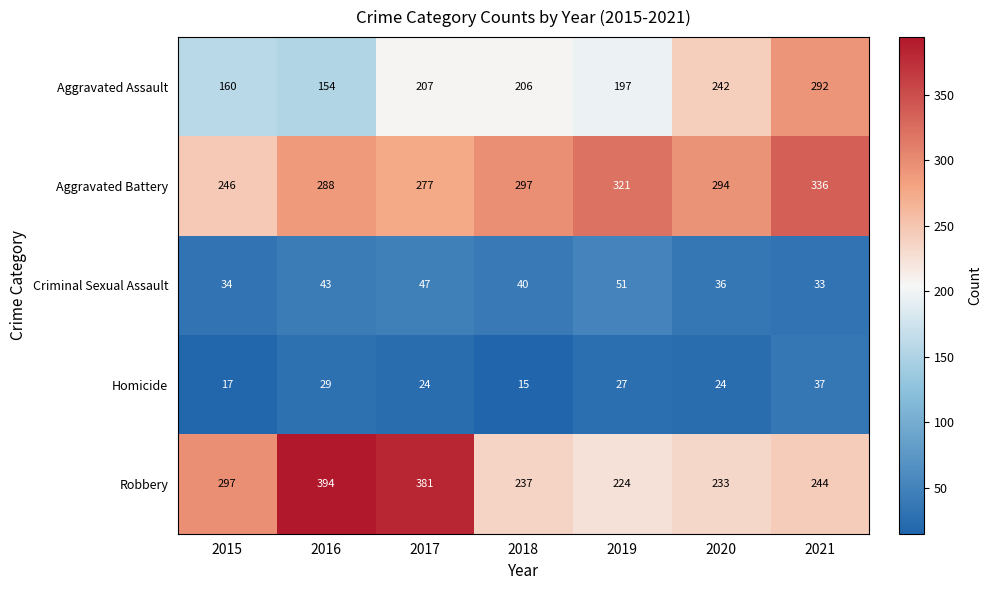

At which category does the chart reach its peak across all series?

2016